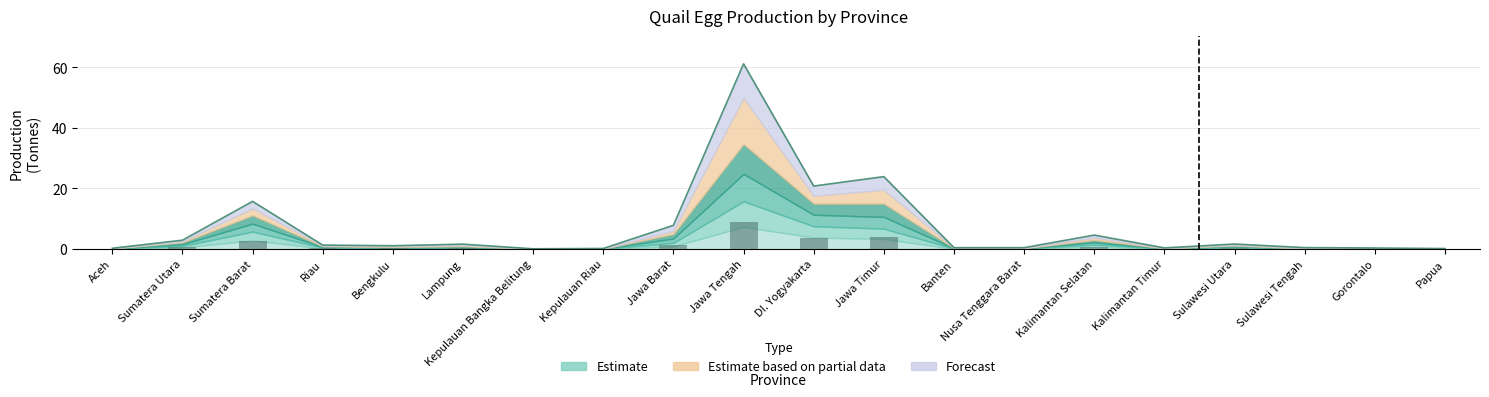

What is the maximum value shown in the chart?

9.1